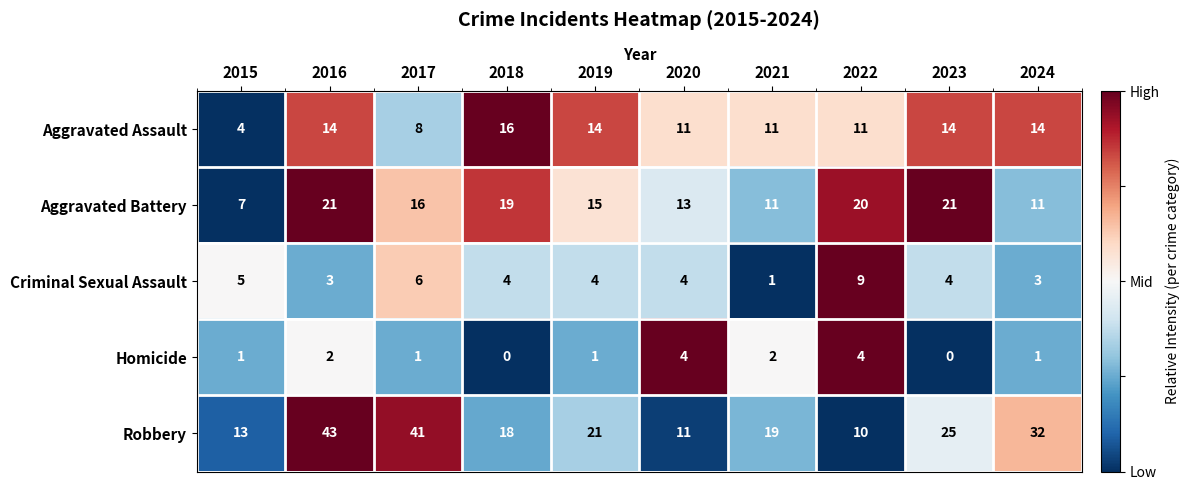

At 2019, list the series in order from smallest to largest.

Homicide, Criminal Sexual Assault, Aggravated Assault, Aggravated Battery, Robbery